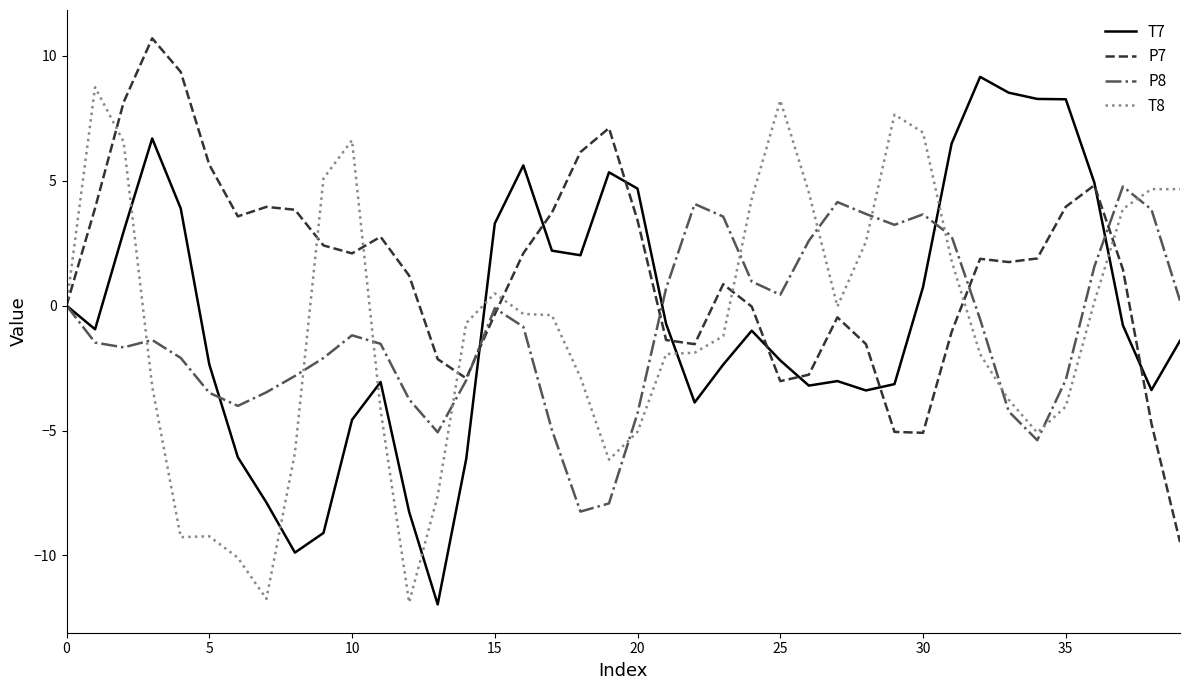

Which series has the largest total across all categories?

P7